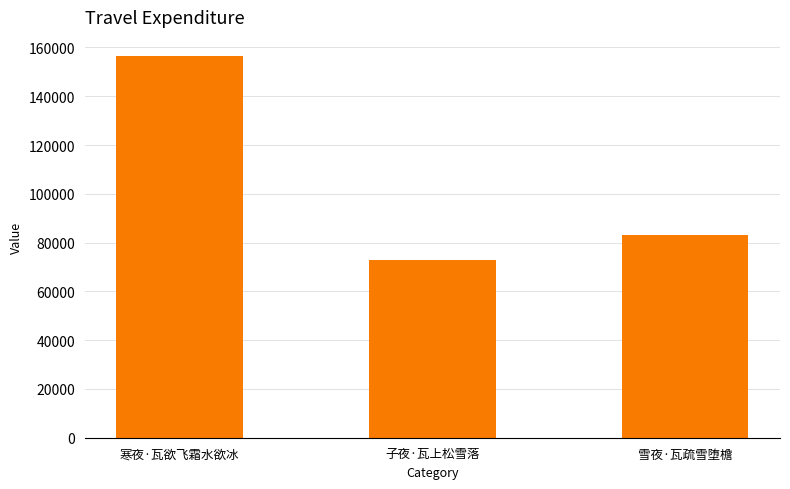

Are the bars grouped side by side (vs. stacked)?

No